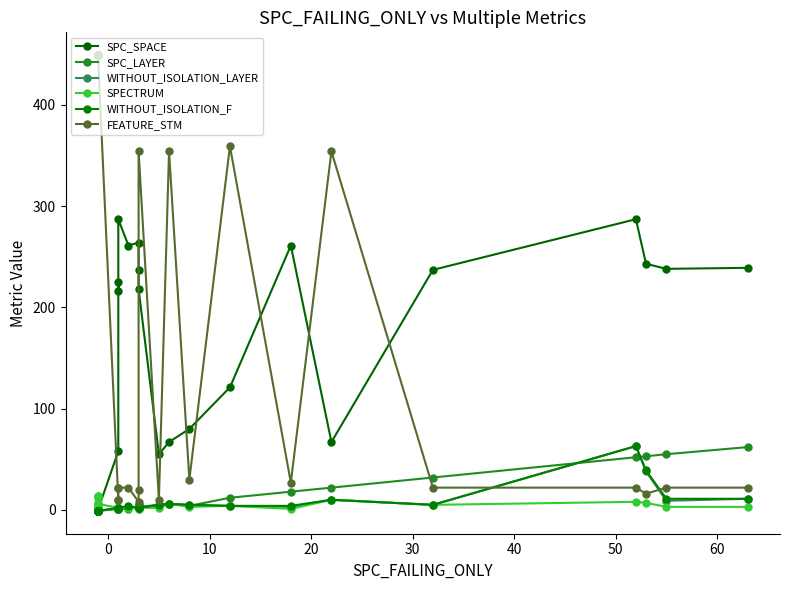

Does the chart display data point markers on the line(s)?

Yes